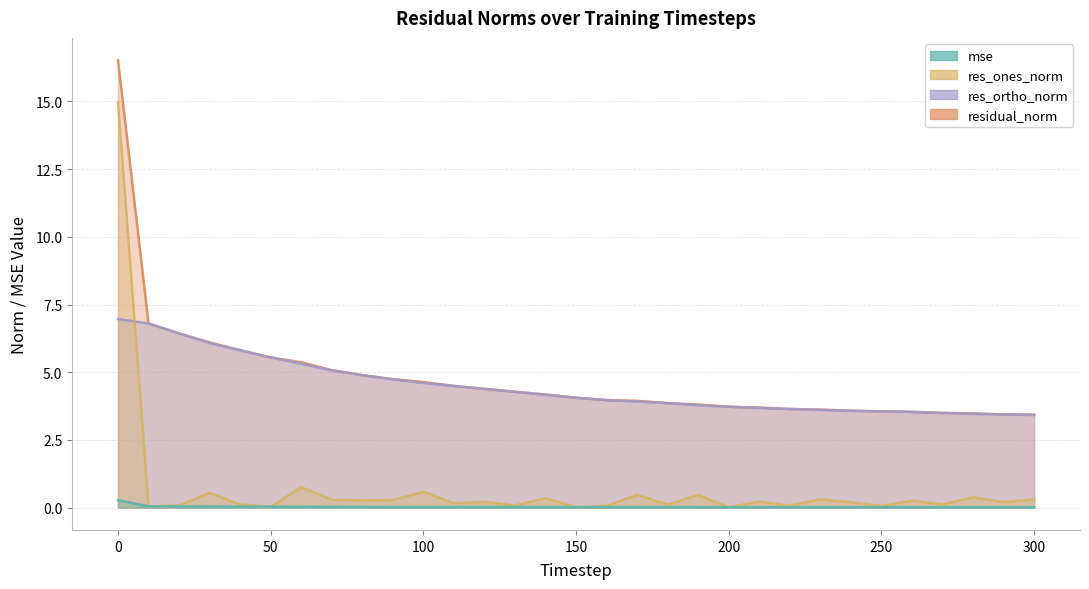

Does the chart have visible grid lines?

Yes